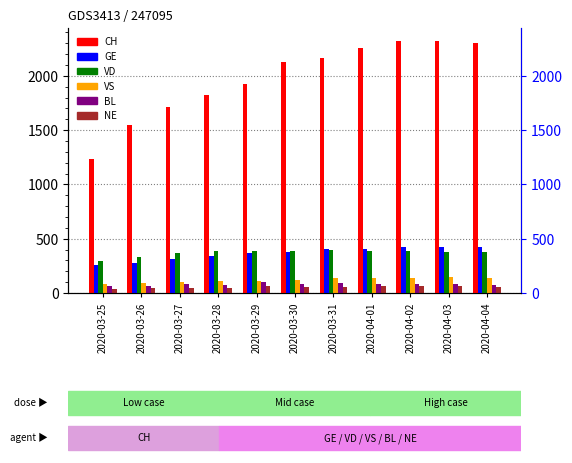

Which has a higher value, 2020-03-29 or 2020-03-27?

2020-03-29